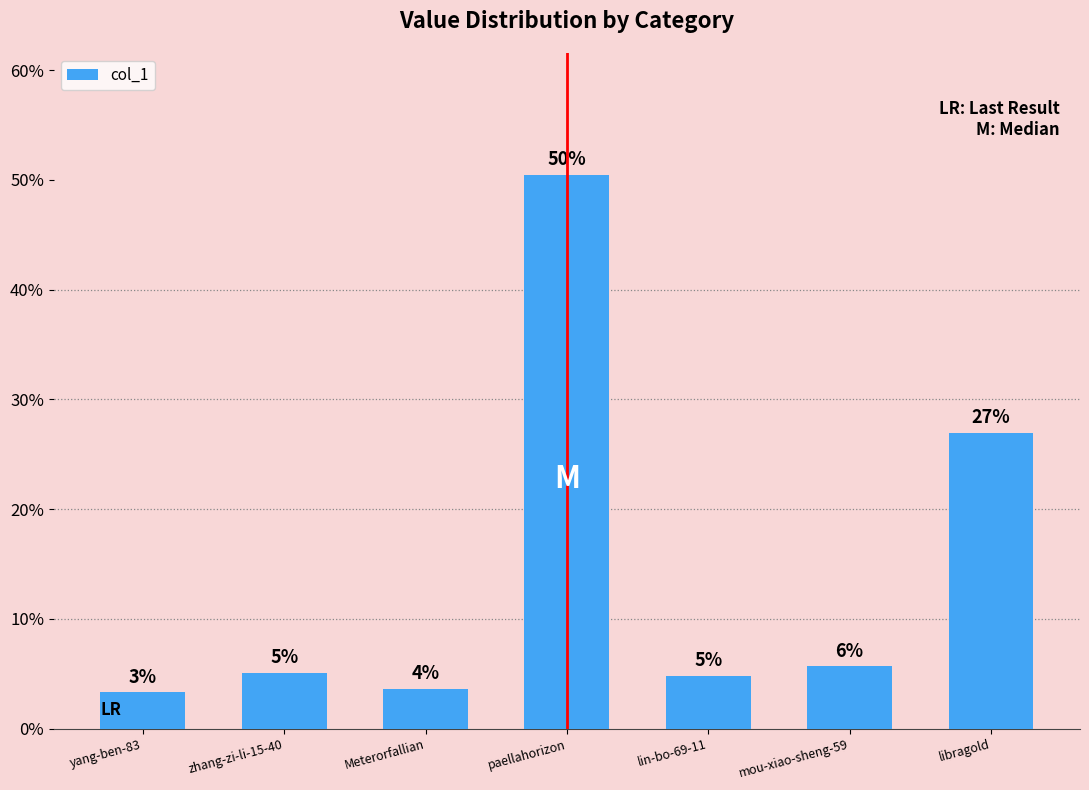

Does the chart contain any negative values?

No